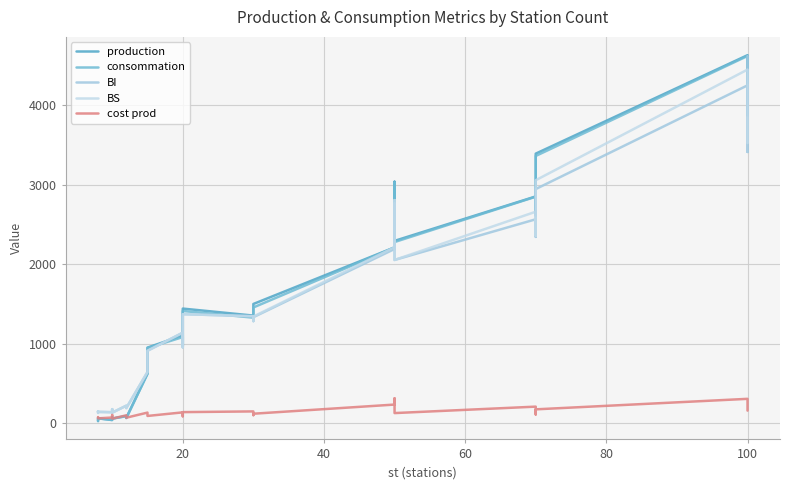

Reading right to left, extract all data points from this chart.

production: 3874	3874	4626	3389	2833	2617	2851	2293	2510	3036	2400	2211	1500	1474	1391	1354	1442	975	1104	952	624	69	92	61	72	63	42	64	34	29
consommation: 3866	3866	4616	3360	2828	2610	2848	2278	2510	3022	2400	2210	1456	1424	1390	1328	1412	972	1084	946	622	66	90	58	72	60	42	62	34	28
BI: 4614	3410	4247	2944	2448	2343	2564	2053	2556	2763	2372	2191	1334	1285	1291	1346	1372	956	1139	912	644	192	222	134	178	161	140	144	151	131
BS: 3522	3522	4445	3055	2468	2356	2659	2053	2590	2805	2373	2213	1342	1285	1291	1346	1372	956	1139	912	644	192	222	134	178	161	140	144	151	131
cost prod: 160	160	308	176	151	112	210	129	314	288	248	236	121	103	131	150	141	89	138	93	135	71	101	59	105	76	73	63	78	74